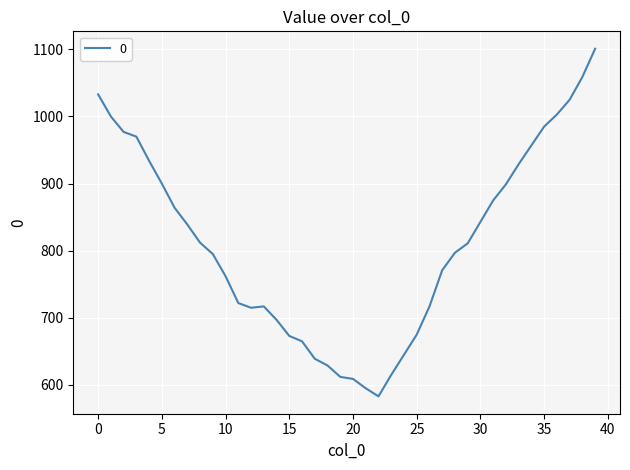

What is the average value?

811